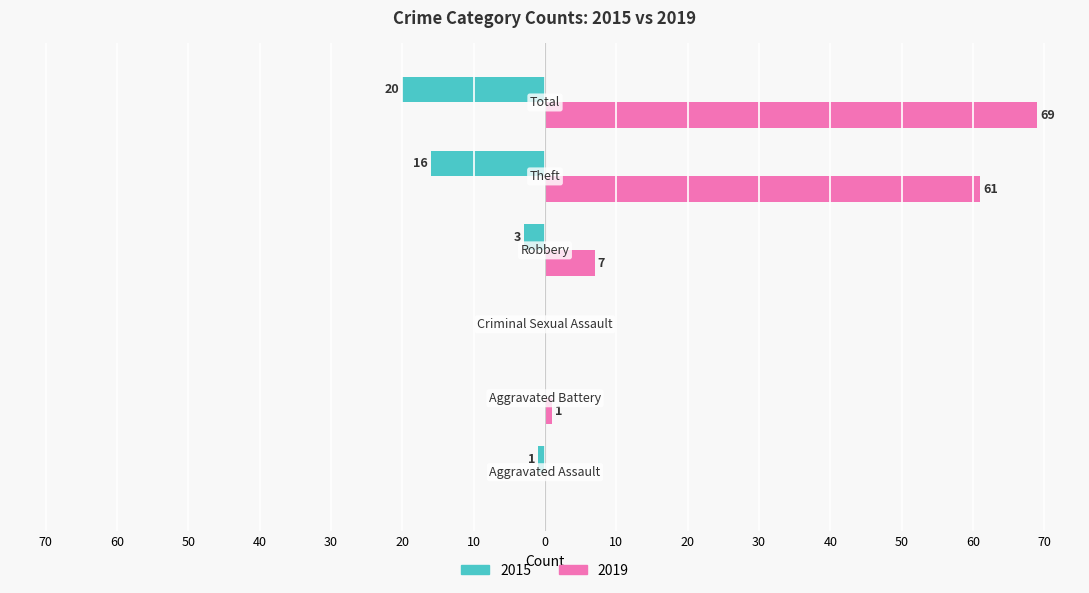

Reading left to right, extract all data points from this chart.

2015: -1	0	0	-3	-16	-20
2019: 0	1	0	7	61	69